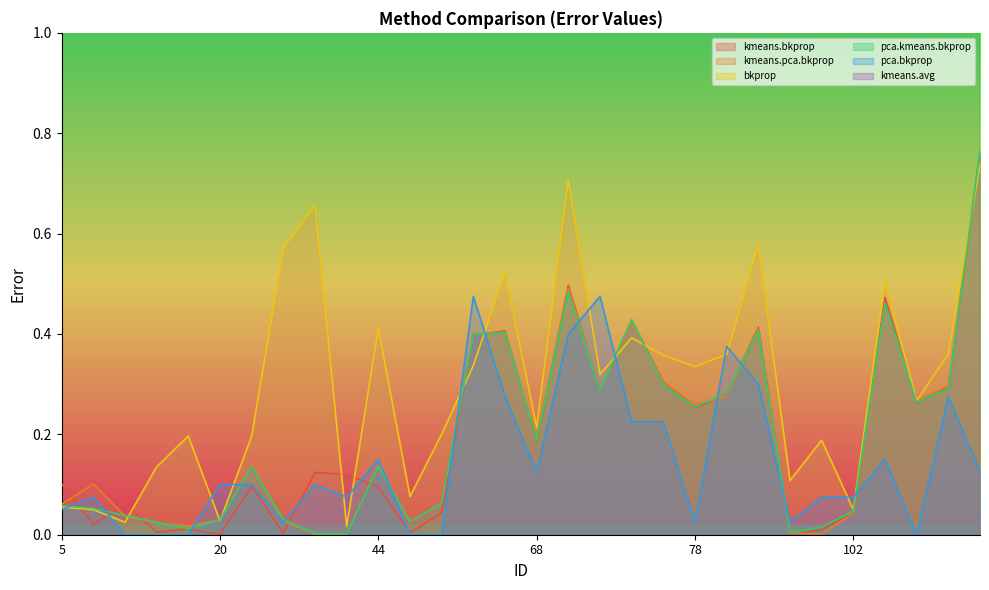

Is the value of pca.bkprop at 5 greater than the value of pca.kmeans.bkprop at 44?

No